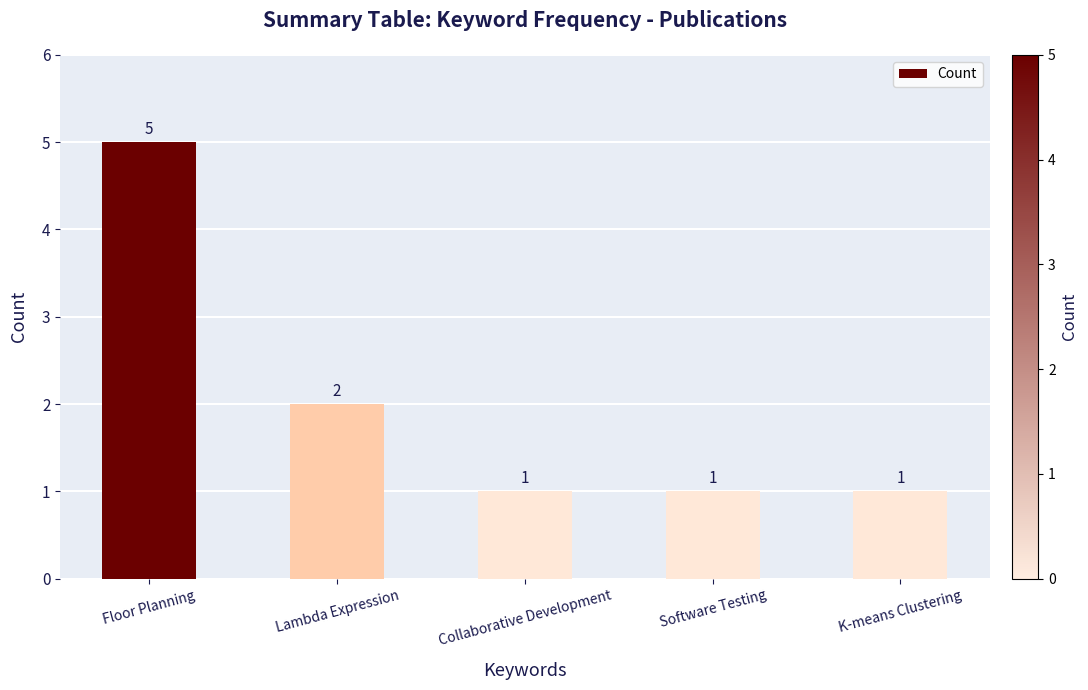

Reading right to left, transcribe all the data shown in this chart.

K-means Clustering=1	Software Testing=1	Collaborative Development=1	Lambda Expression=2	Floor Planning=5